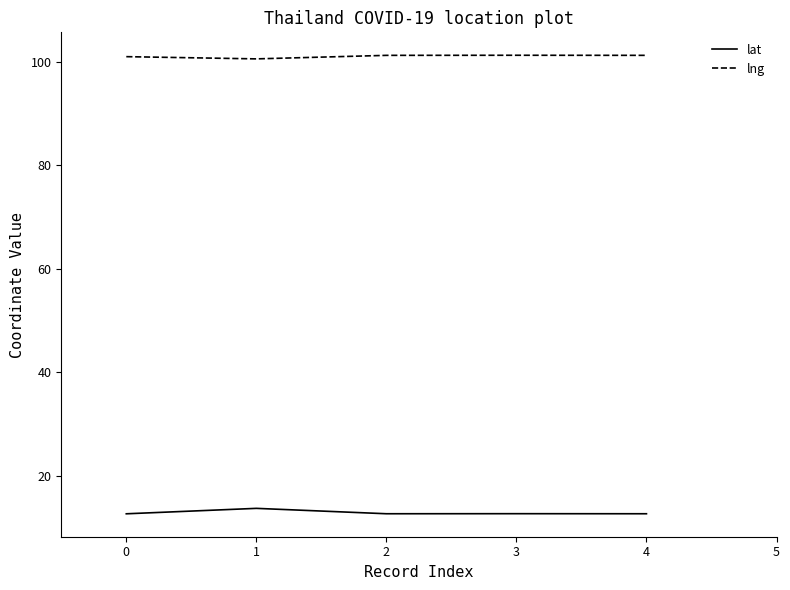

What is the minimum value shown in the chart?

12.7